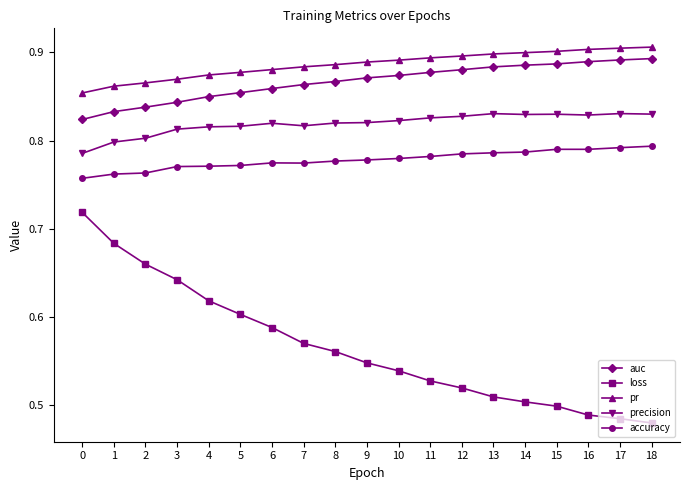

How many precision values are between 0 and 1?

19